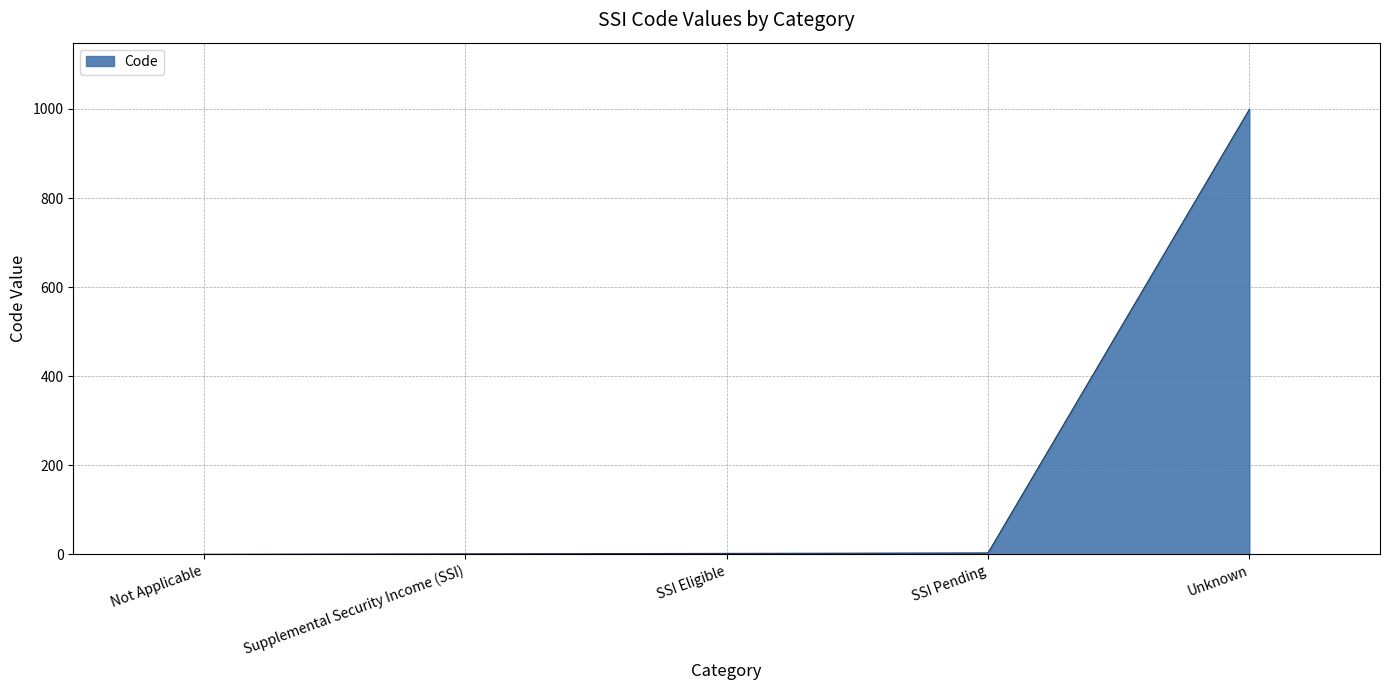

What is the sum of all values?

1005